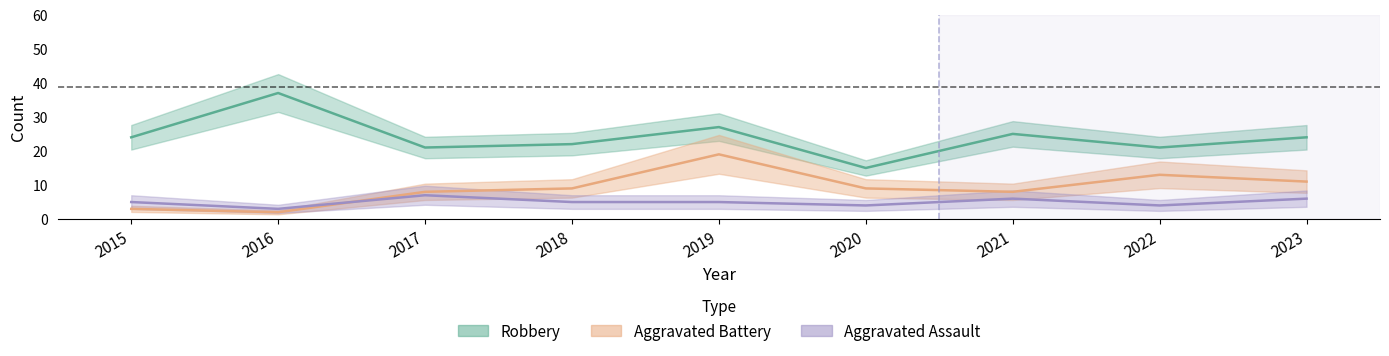

What is the value of the Robbery point at the 5th from the left?

27